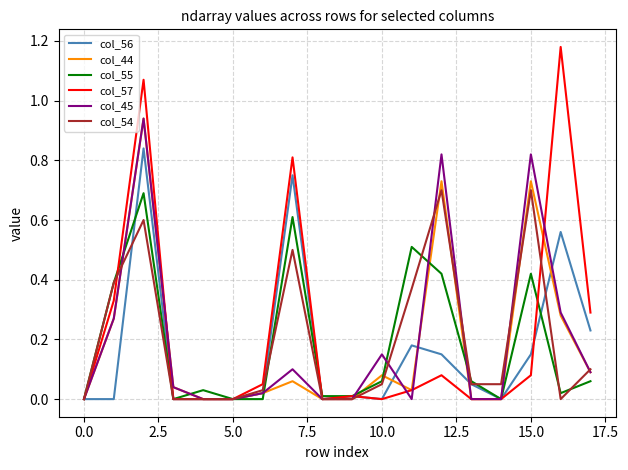

Which series has the widest spread of values?

col_57